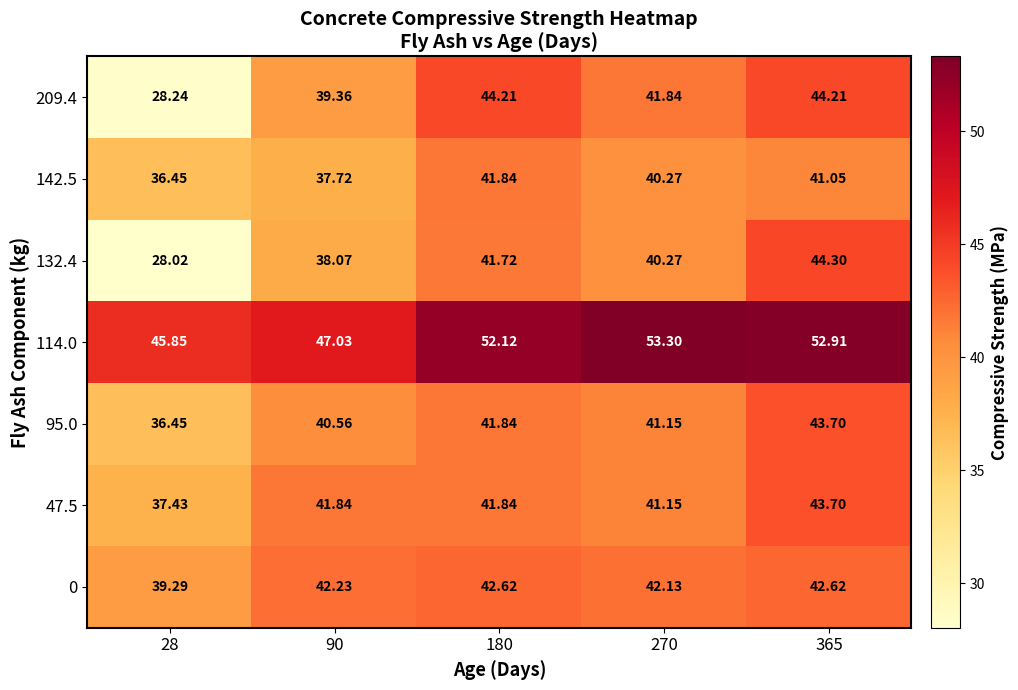

Is the value of 95.0 at 90 greater than the value of 209.4 at 90?

Yes